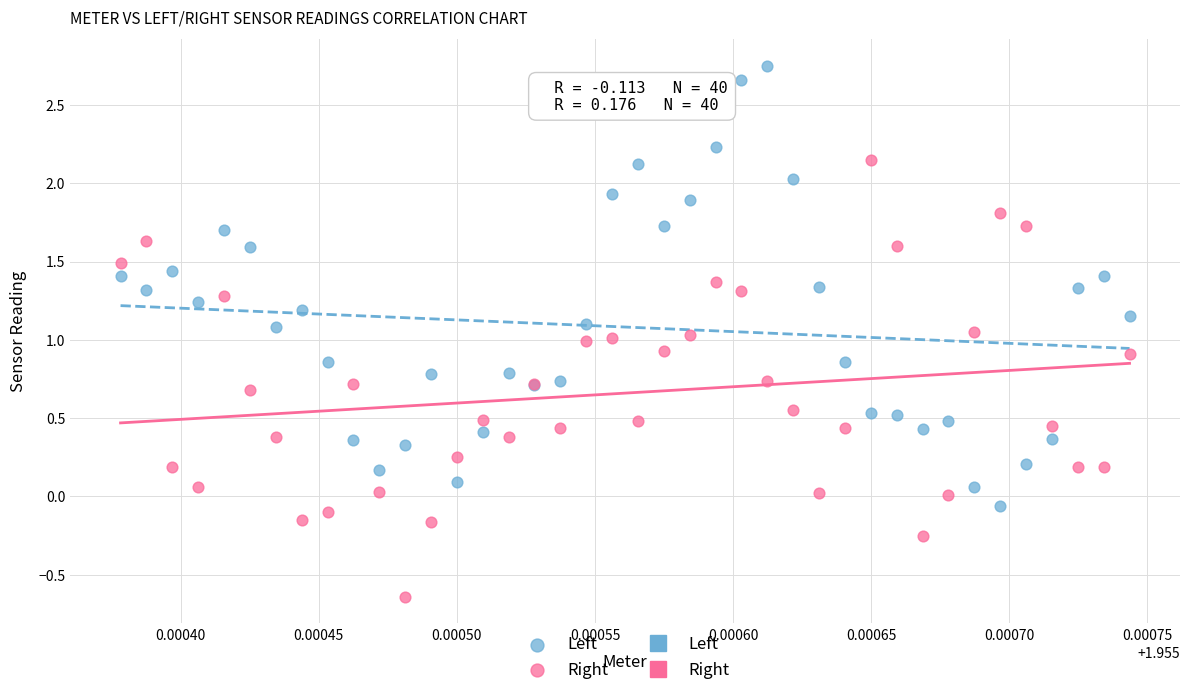

Which series reaches the minimum Y coordinate?

Right